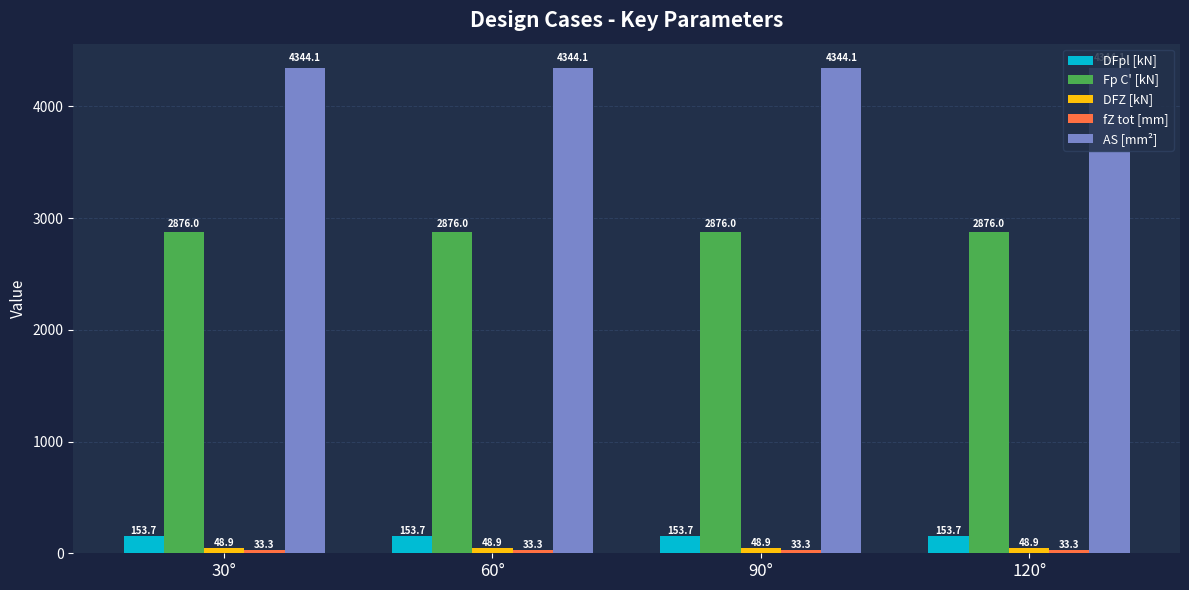

What is the difference between the highest and lowest values at 30°?

4310.8